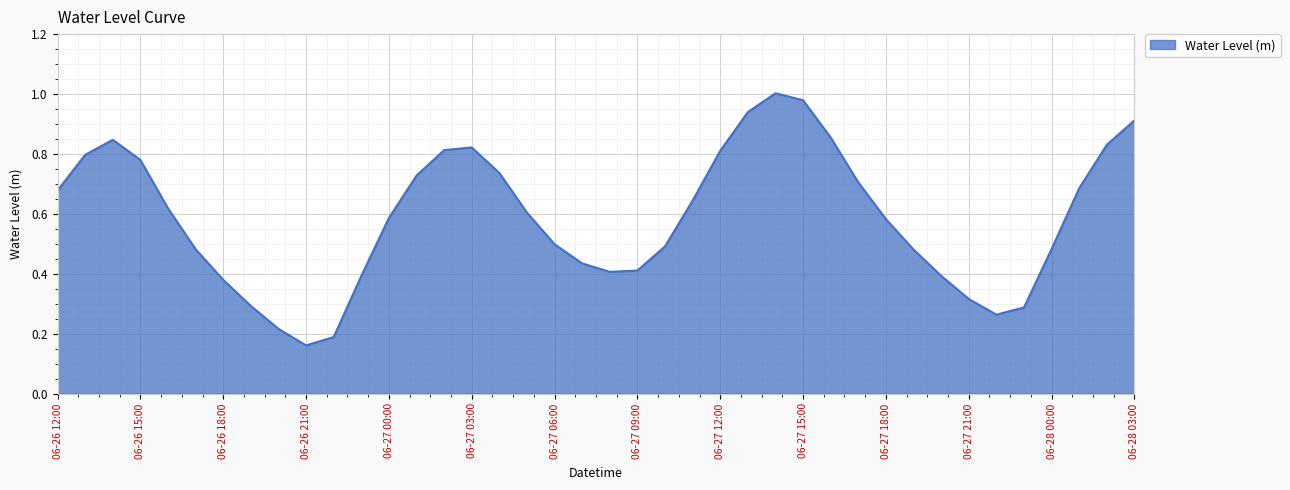

List the labels in order of value, smallest first.

06-26 21:00, 06-26 22:00, 06-26 20:00, 06-27 22:00, 06-27 23:00, 06-26 19:00, 06-27 21:00, 06-26 18:00, 06-26 23:00, 06-27 20:00, 06-27 08:00, 06-27 09:00, 06-27 07:00, 06-27 19:00, 06-26 17:00, 06-28 00:00, 06-27 10:00, 06-27 06:00, 06-27 18:00, 06-27 00:00, 06-27 05:00, 06-26 16:00, 06-27 11:00, 06-26 12:00, 06-28 01:00, 06-27 17:00, 06-27 01:00, 06-27 04:00, 06-26 15:00, 06-26 13:00, 06-27 12:00, 06-27 02:00, 06-27 03:00, 06-28 02:00, 06-26 14:00, 06-27 16:00, 06-28 03:00, 06-27 13:00, 06-27 15:00, 06-27 14:00